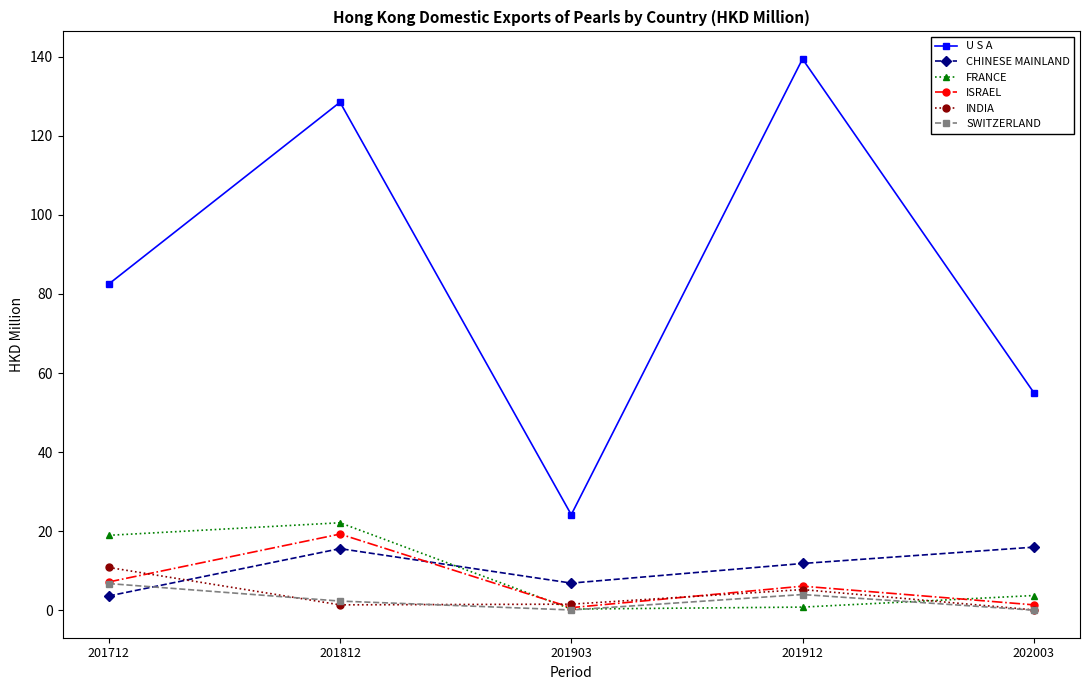

Is it true that CHINESE MAINLAND equals 6.9 at 201903?

True